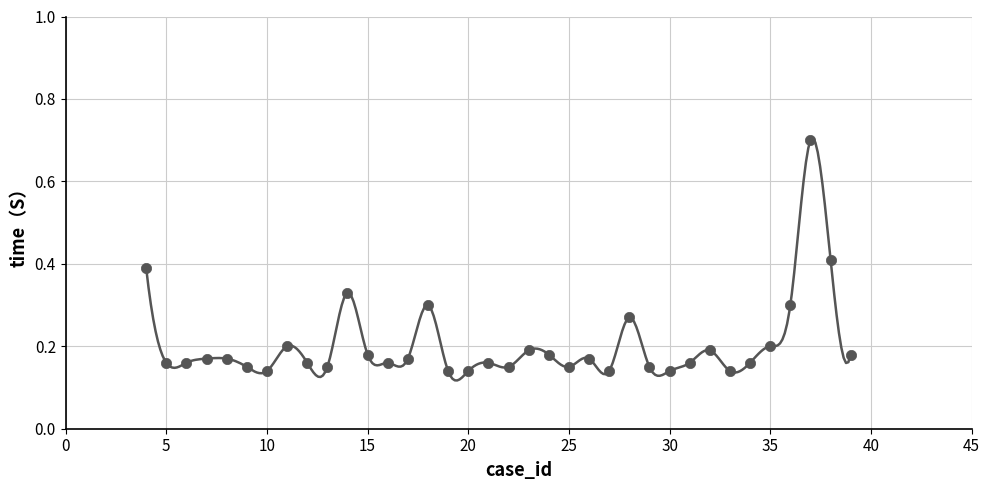

What is the range of Y values (max minus min)?

0.6